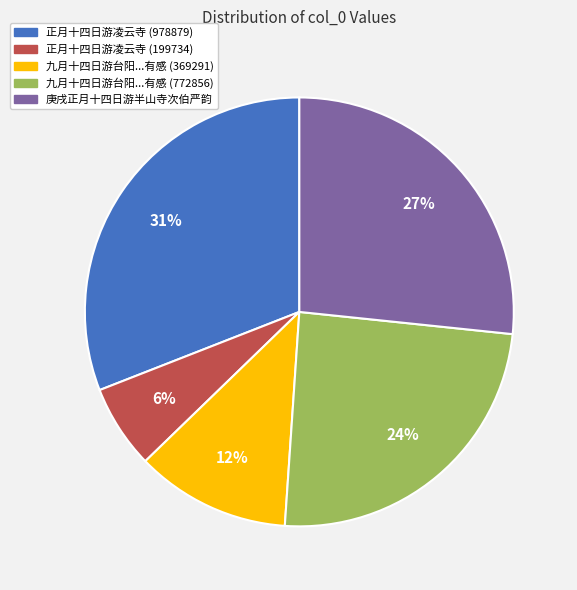

To the nearest percent, what is the average slice percentage?

20%